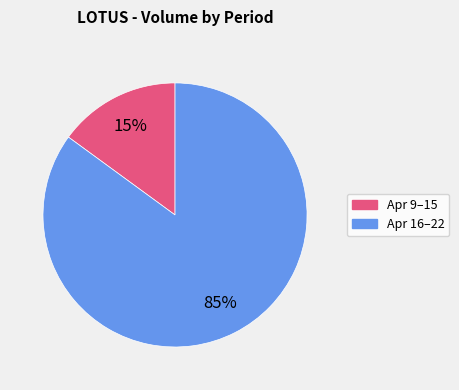

Is there any slice that represents more than half of the pie?

Yes